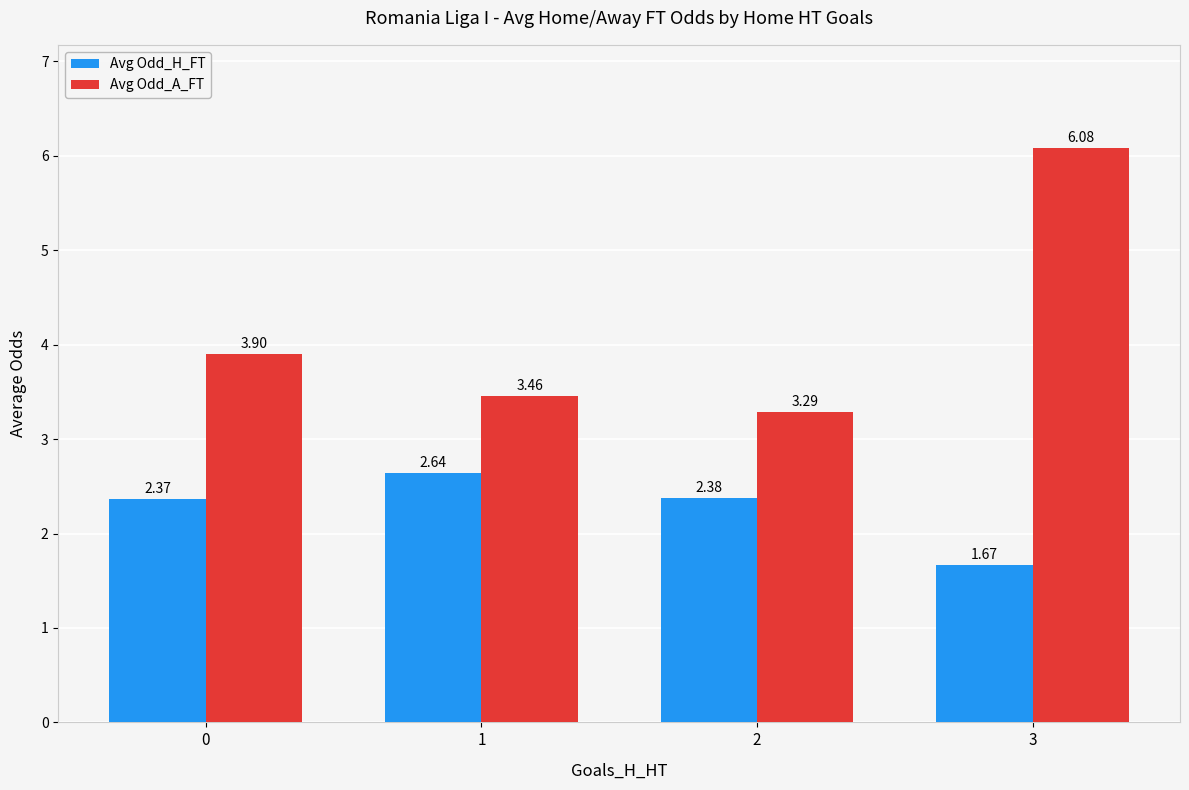

At 1, list the series in order from smallest to largest.

Avg Odd_H_FT, Avg Odd_A_FT